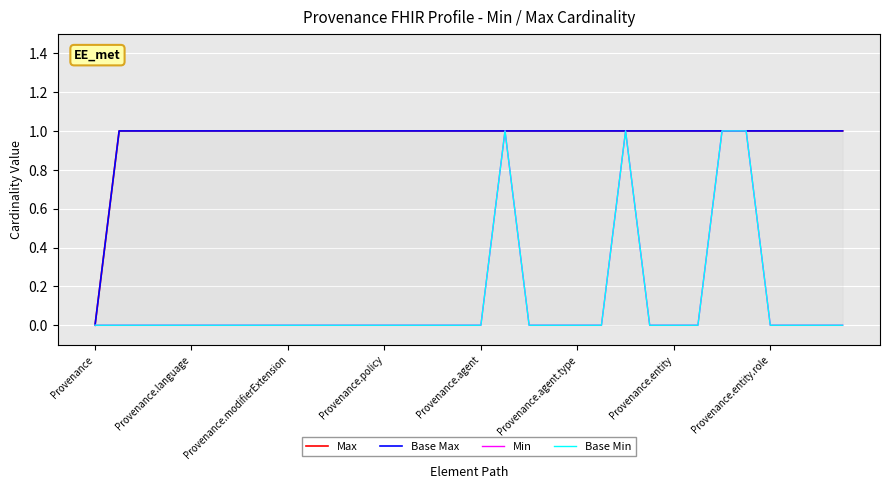

True or false: Min and Max intersect in this chart.

False